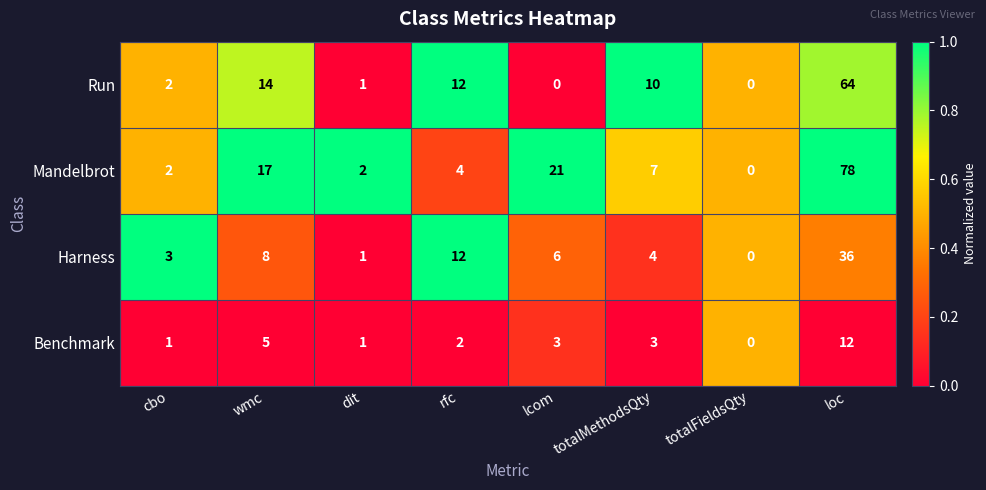

Which series has the largest range (max minus min)?

Mandelbrot